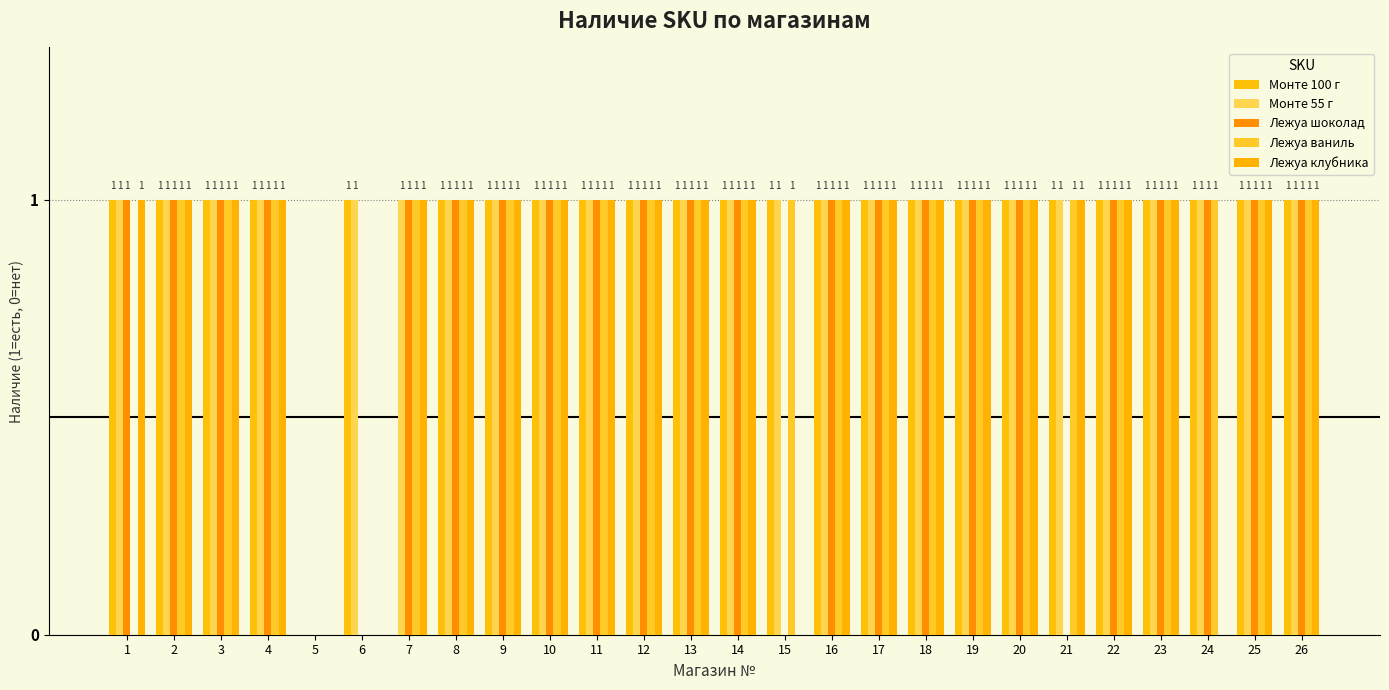

Reading left to right, list all the values displayed in this chart.

Монте 100 г: 1	1	1	1	0	1	0	1	1	1	1	1	1	1	1	1	1	1	1	1	1	1	1	1	1	1
Монте 55 г: 1	1	1	1	0	1	1	1	1	1	1	1	1	1	1	1	1	1	1	1	1	1	1	1	1	1
Лежуа шоколад: 1	1	1	1	0	0	1	1	1	1	1	1	1	1	0	1	1	1	1	1	0	1	1	1	1	1
Лежуа ваниль: 0	1	1	1	0	0	1	1	1	1	1	1	1	1	1	1	1	1	1	1	1	1	1	1	1	1
Лежуа клубника: 1	1	1	1	0	0	1	1	1	1	1	1	1	1	0	1	1	1	1	1	1	1	1	0	1	1